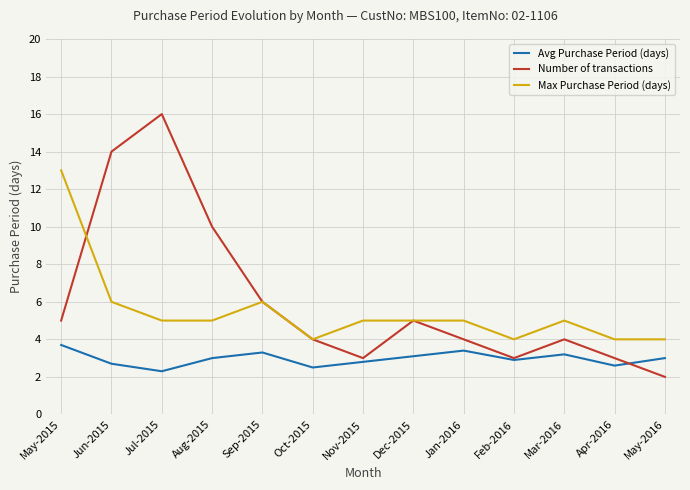

True or false: Max Purchase Period (days) and Avg Purchase Period (days) intersect in this chart.

False